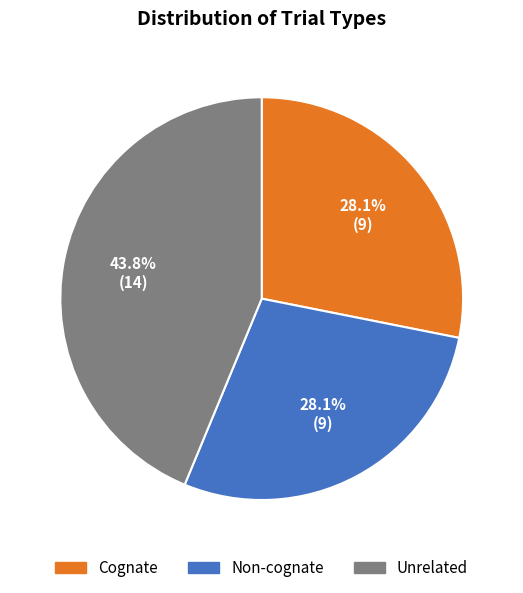

The Unrelated slice represents 32% of the pie. True or false?

False